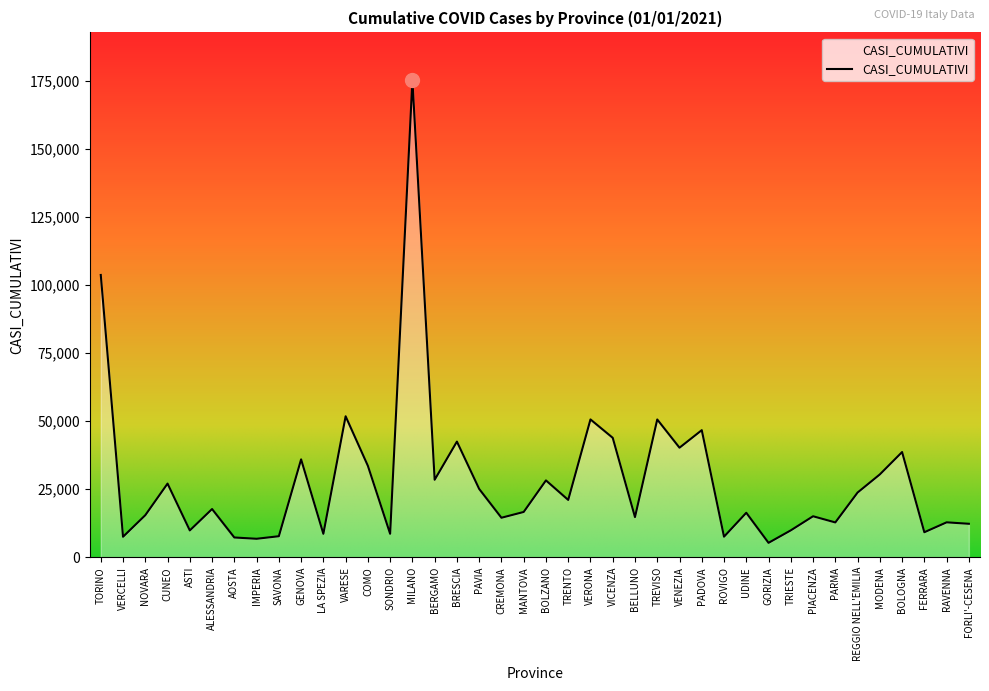

What is the maximum value shown in the chart?

175199